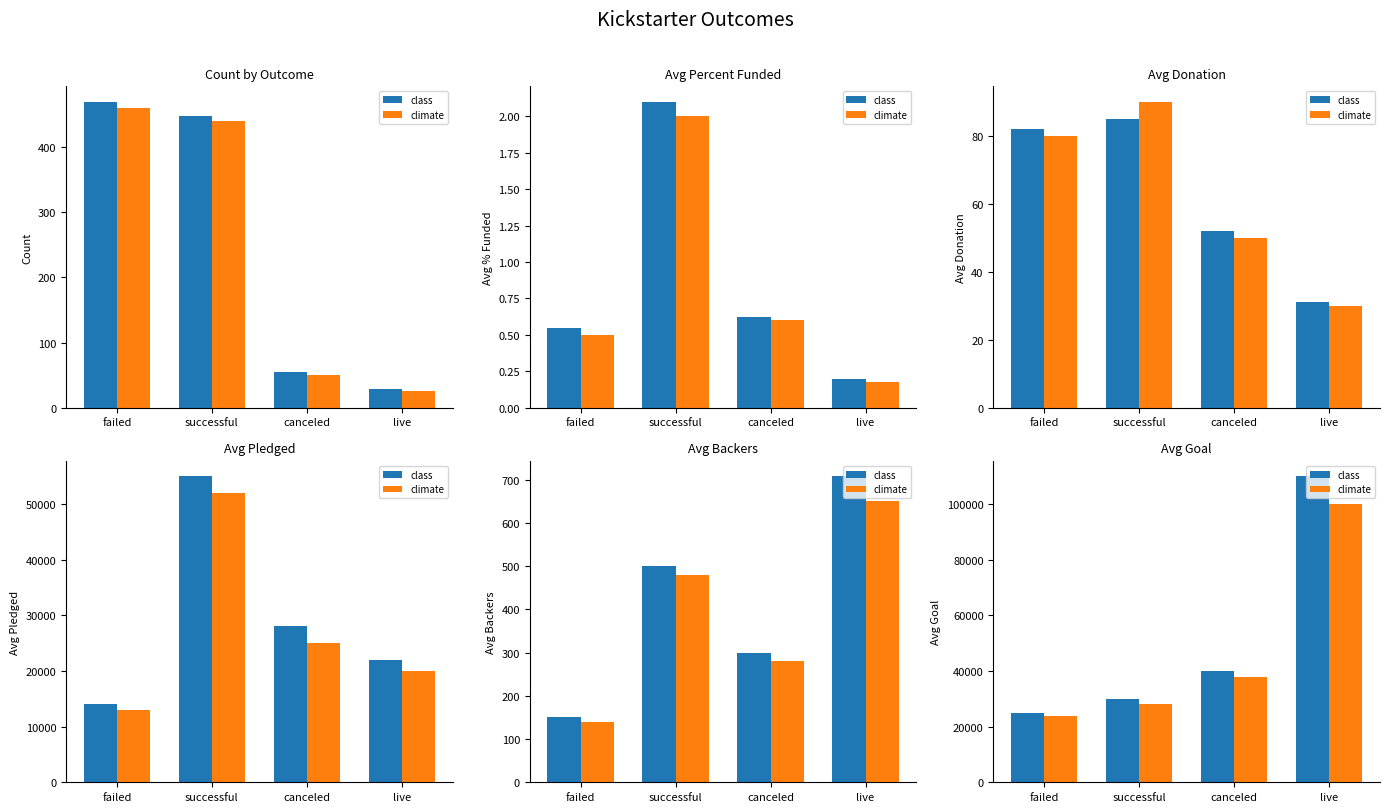

How many values in the climate series are below 38000?

2